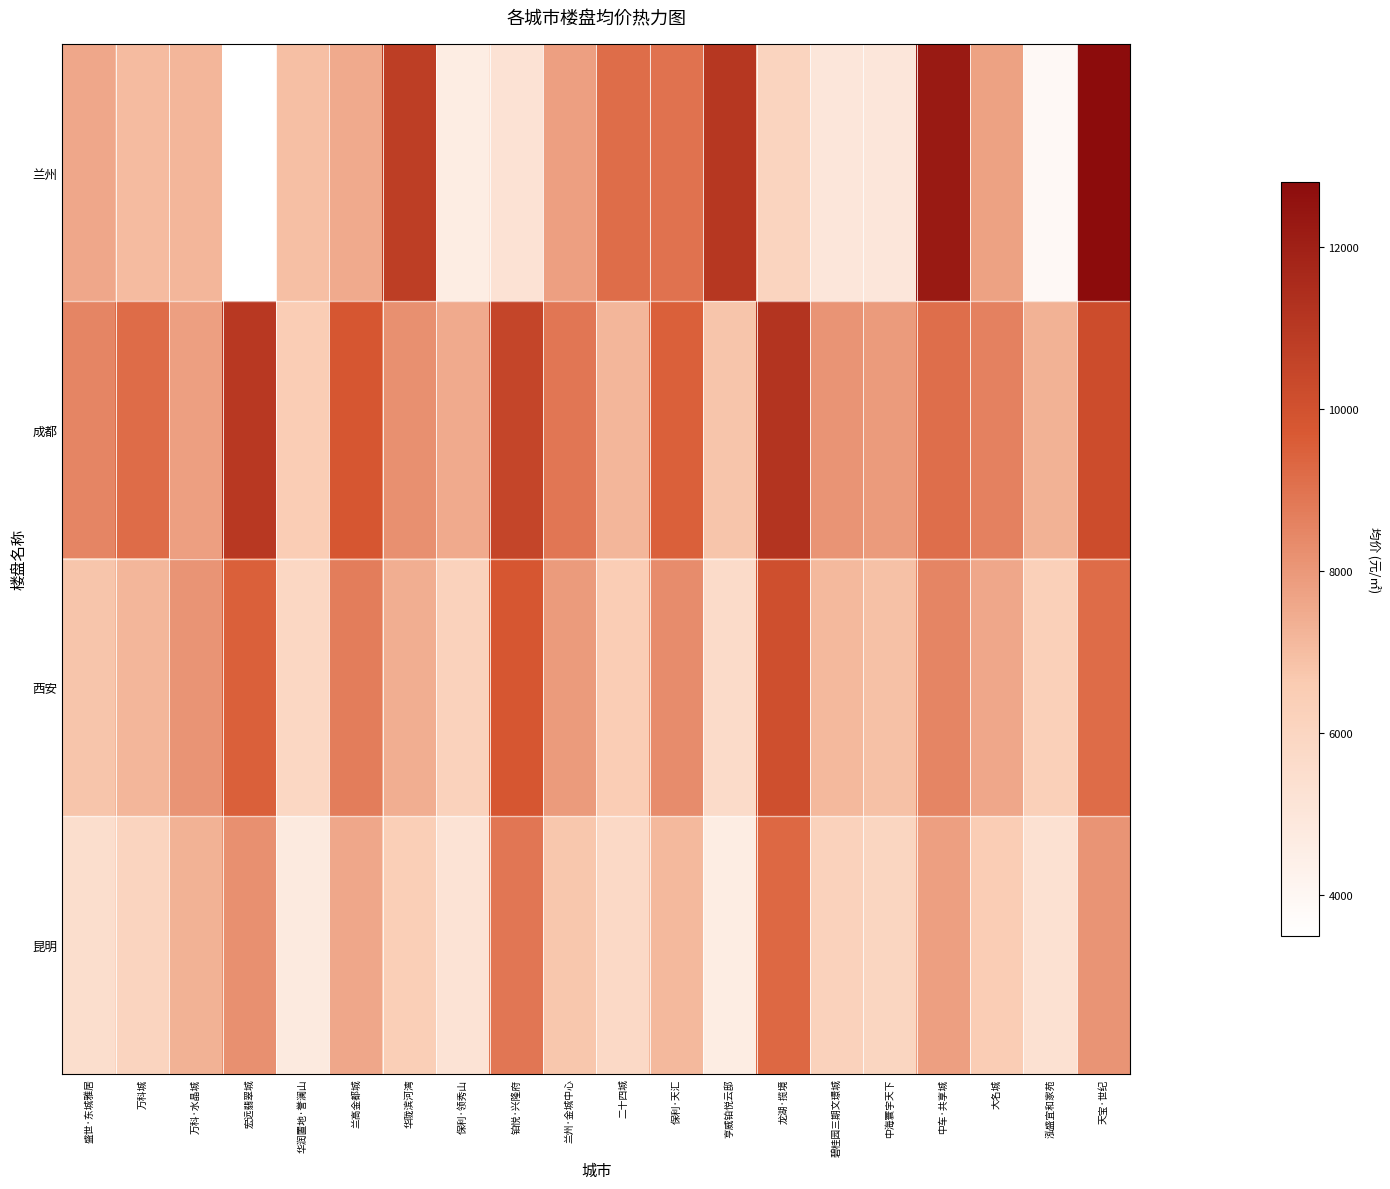

Which series has the largest total across all categories?

成都